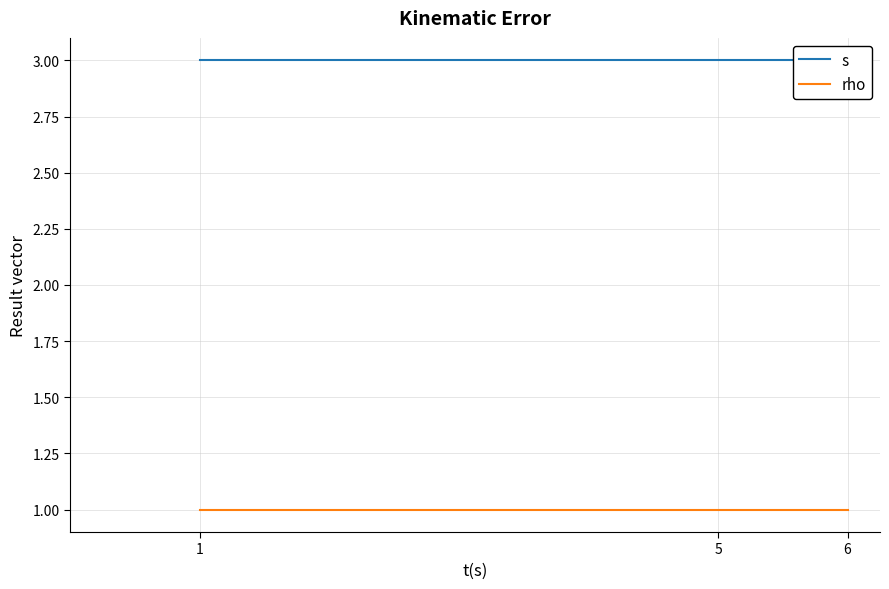

What are all the series names shown in the legend?

s, rho